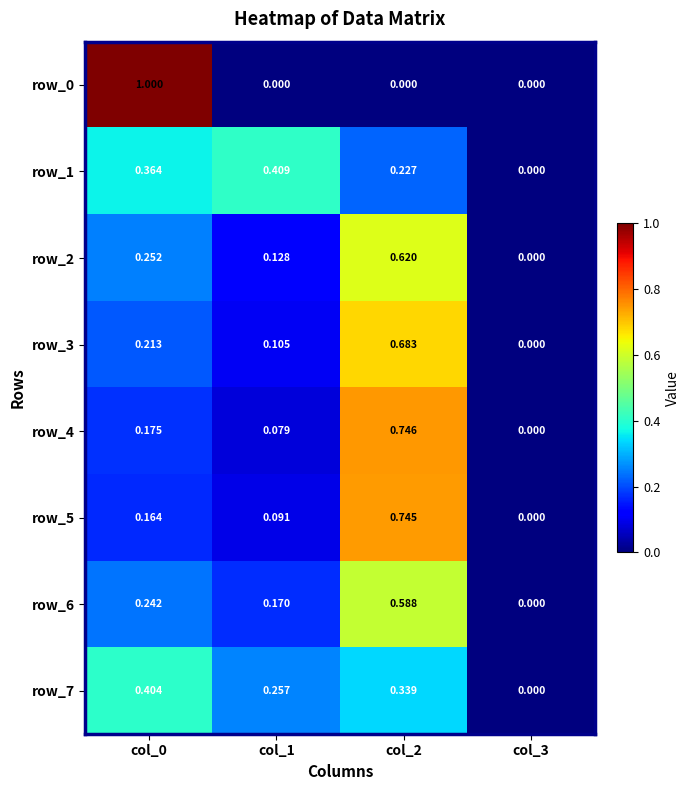

At col_1, list the series in order from smallest to largest.

row_0, row_4, row_5, row_3, row_2, row_6, row_7, row_1